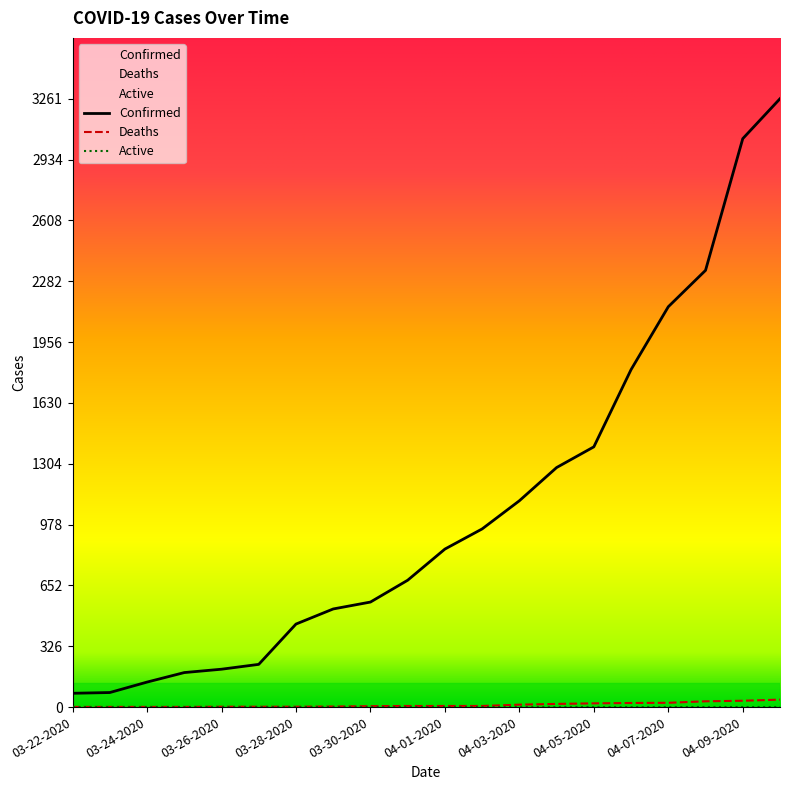

What is the difference between the maximum and minimum values in the Deaths series?

39